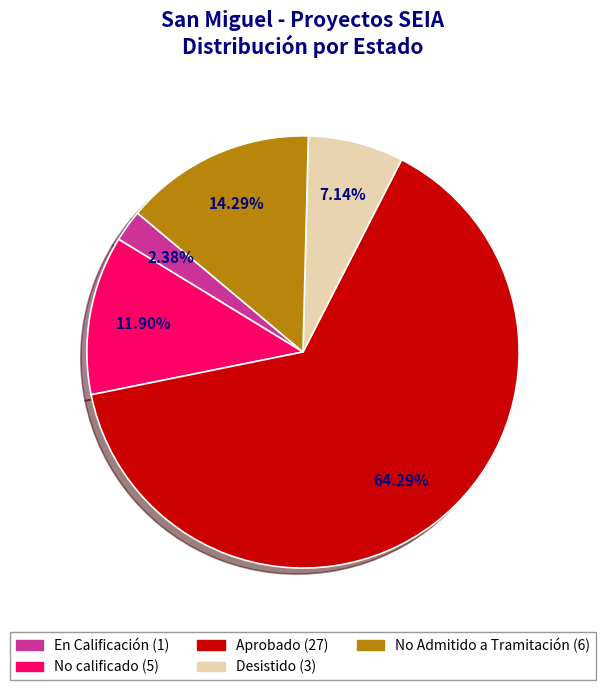

How many slices are in this pie chart?

5